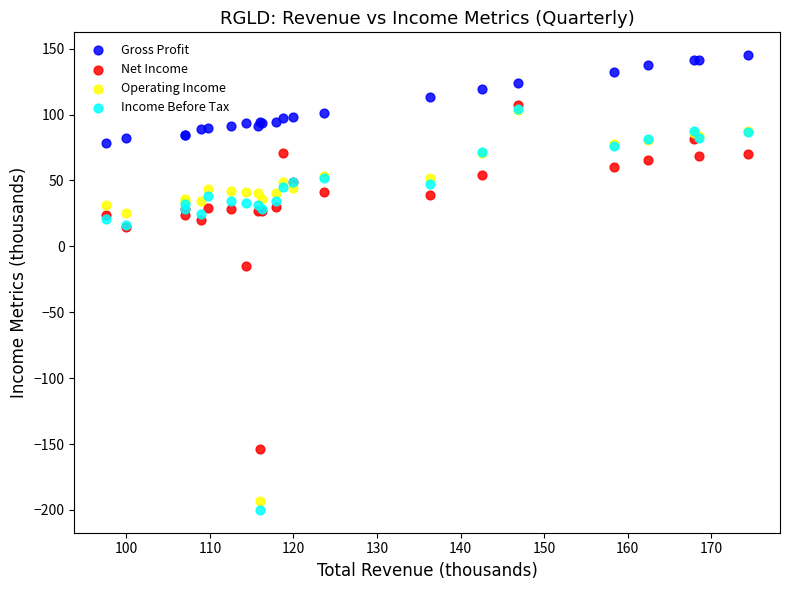

What are all the series names shown in the legend?

Gross Profit, Net Income, Operating Income, Income Before Tax